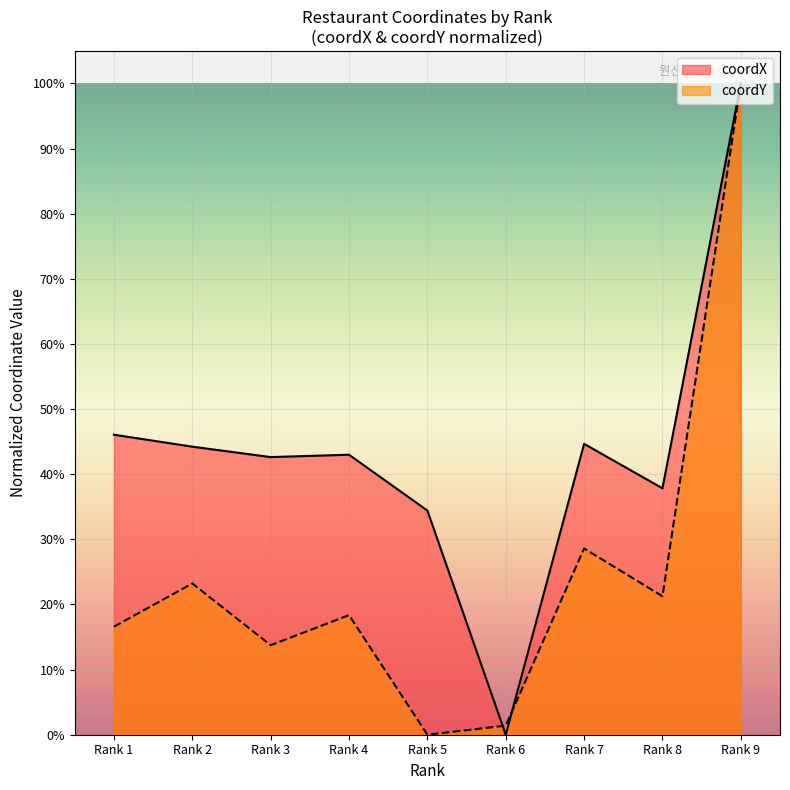

How many intersections are there between coordX and coordY?

2